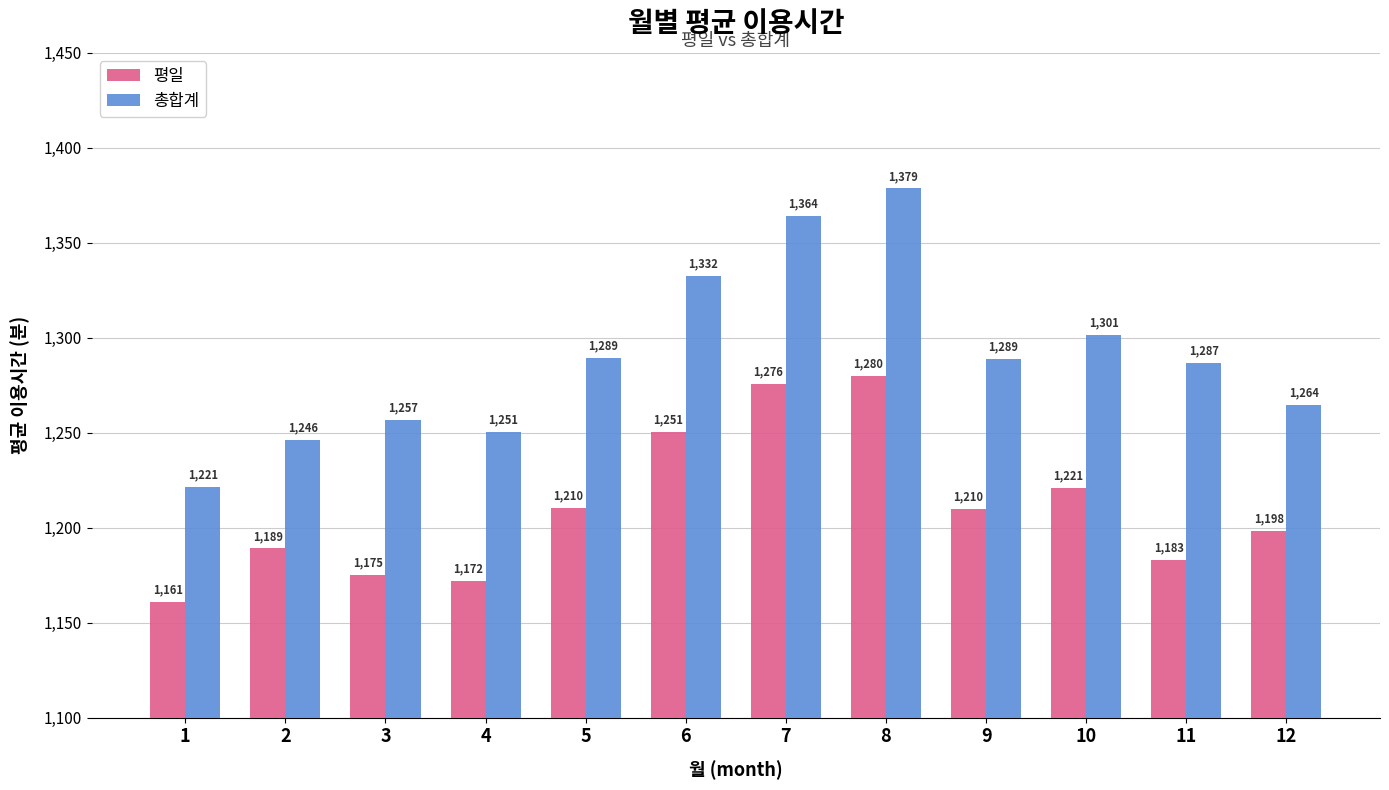

What is the value of the 총합계 bar at the 2nd from the left?

1246.3